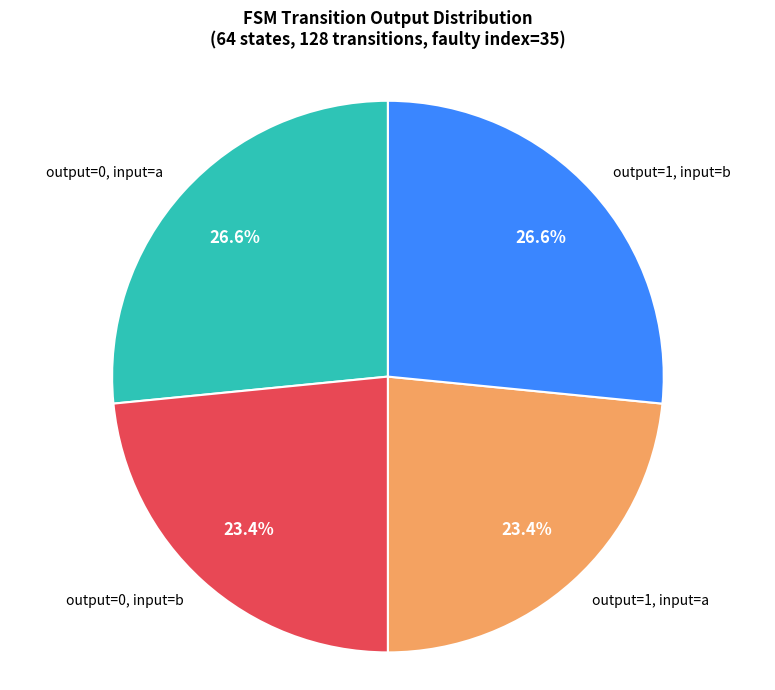

What percentage do output=1, input=a and output=0, input=a together represent?

50.0%